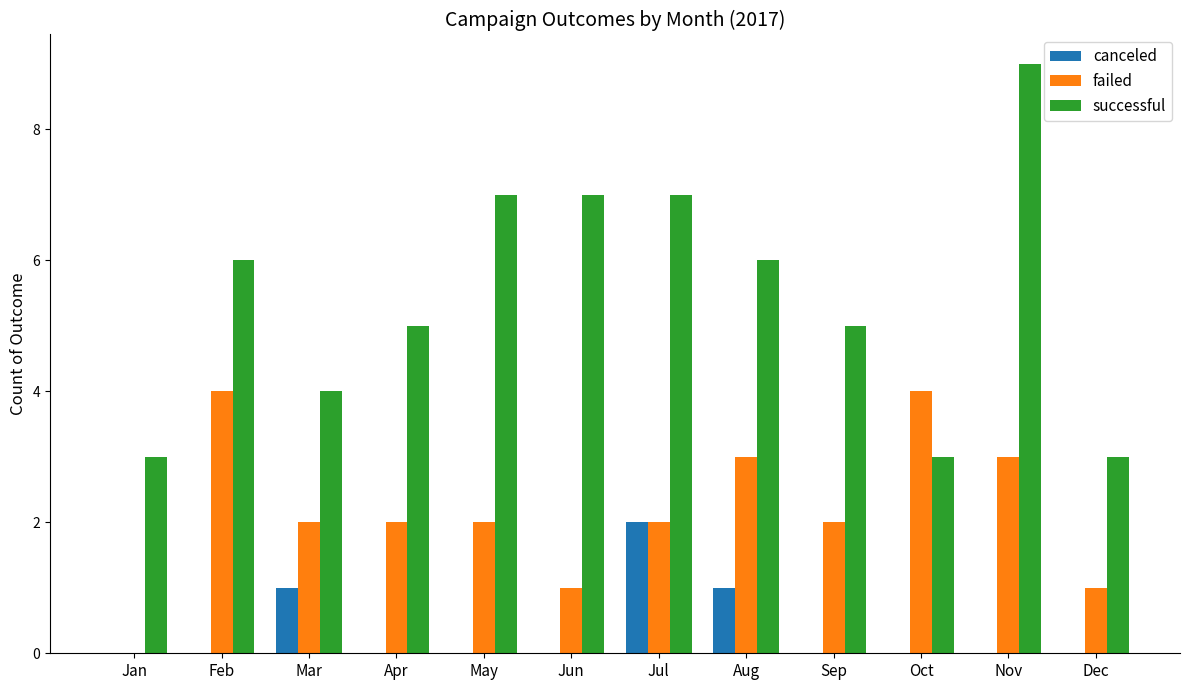

What is the sum of all failed values?

26